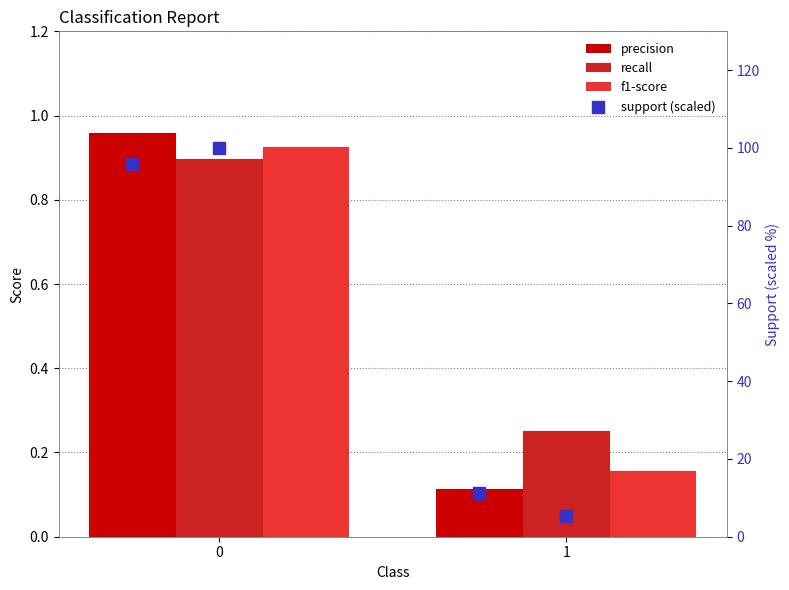

At how many categories does at least one series exceed 5?

2